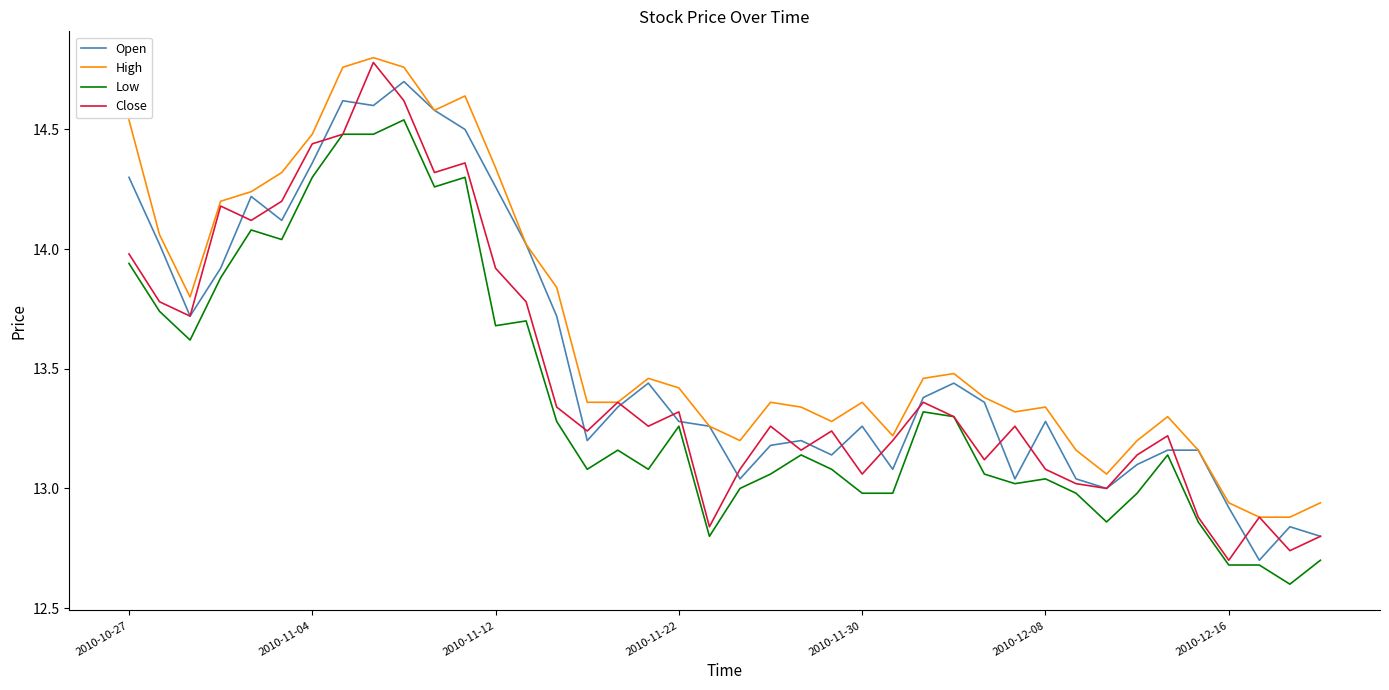

Which series has the widest spread of values?

Close